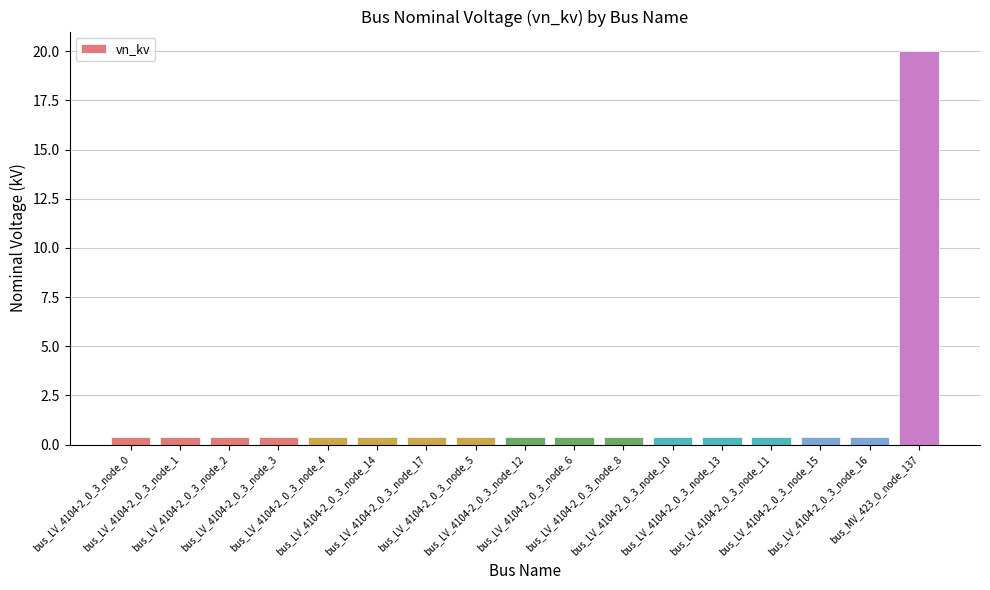

What is the maximum value shown in the chart?

20.0